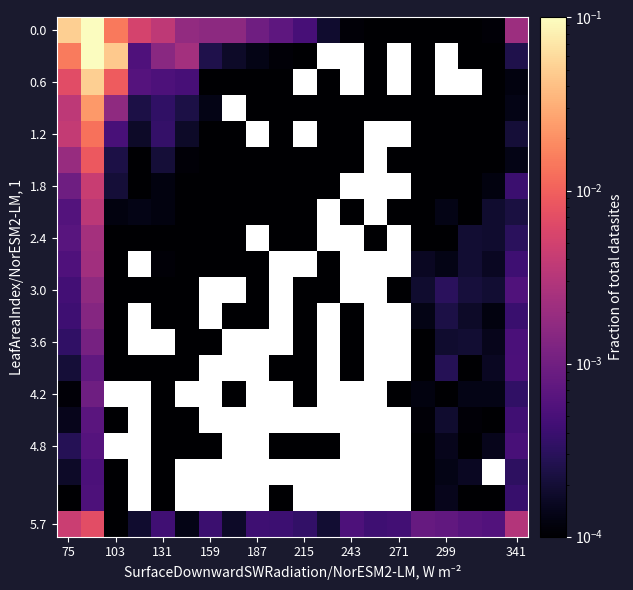

Is the value of 1.2 at 159 greater than the value of 0.6 at 187?

No